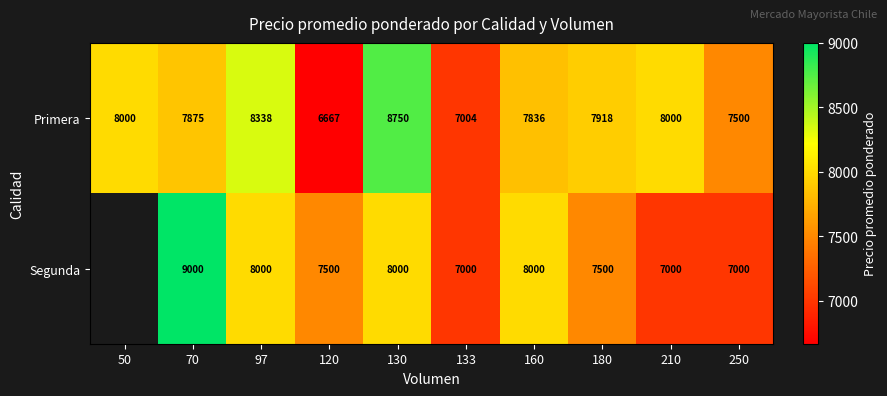

At which label does Primera first exceed 7918?

50